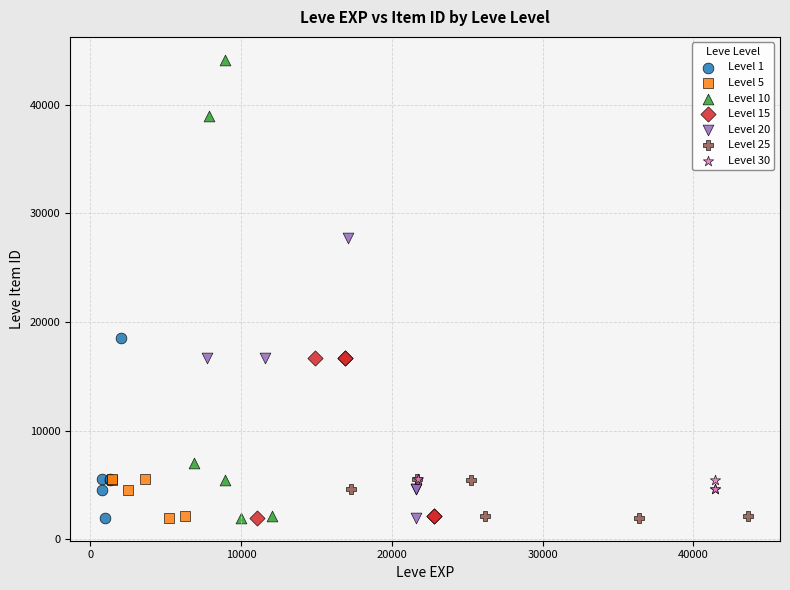

Which series contains the highest Y value?

Level 10